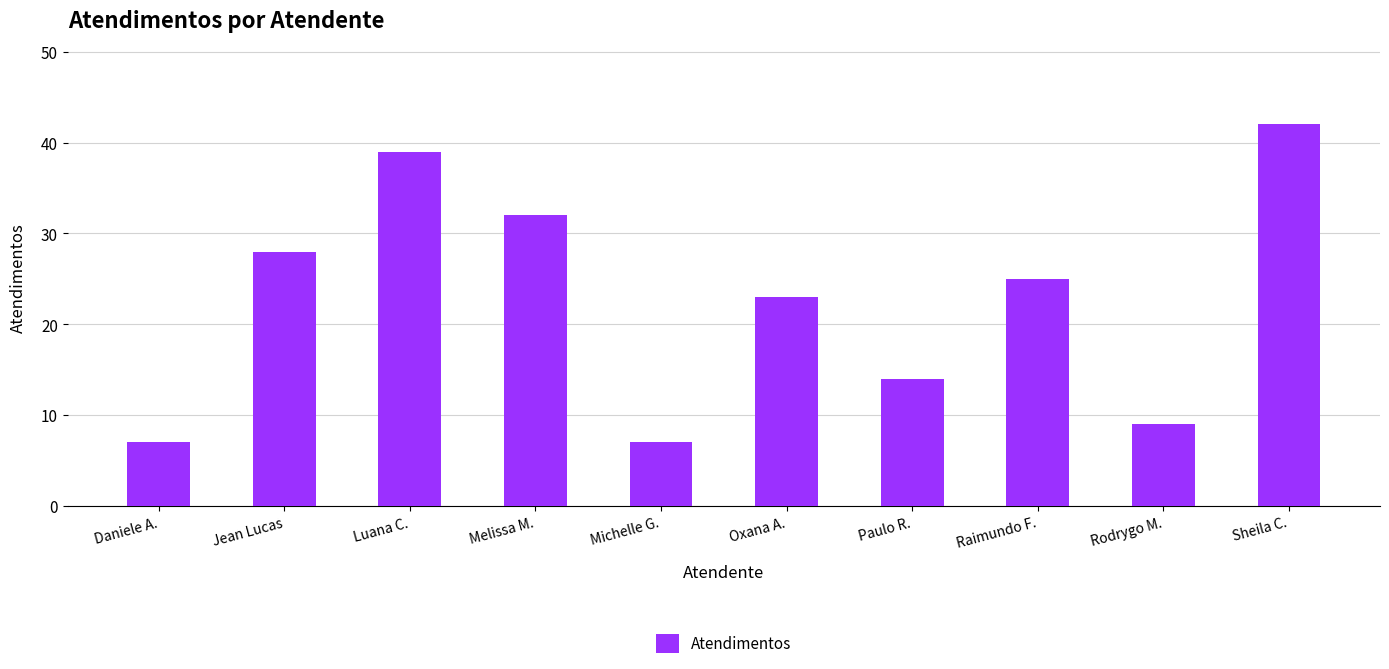

Reading right to left, extract all data points from this chart.

42	9	25	14	23	7	32	39	28	7